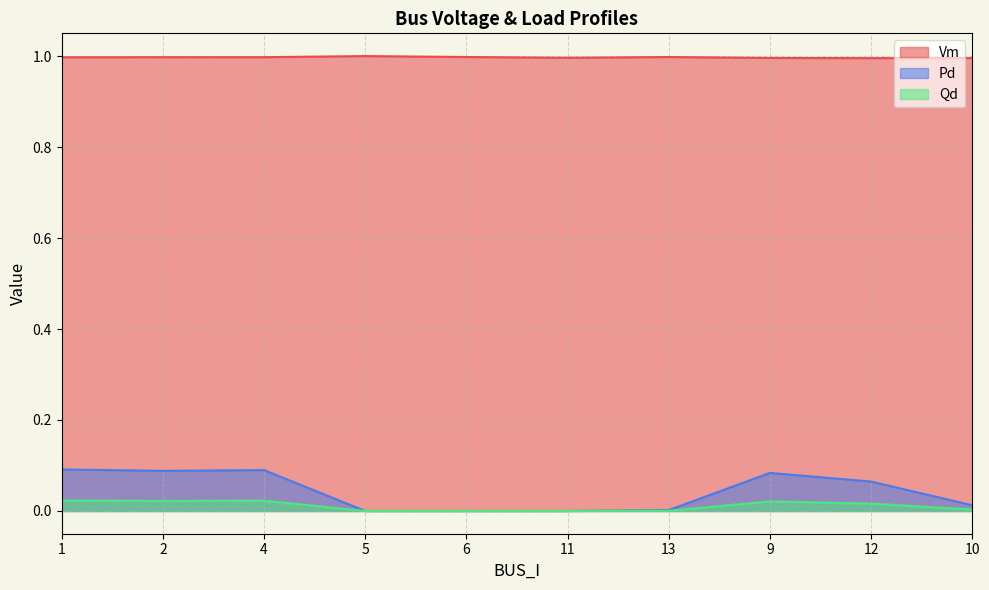

How many values in the Pd series exceed 0?

7